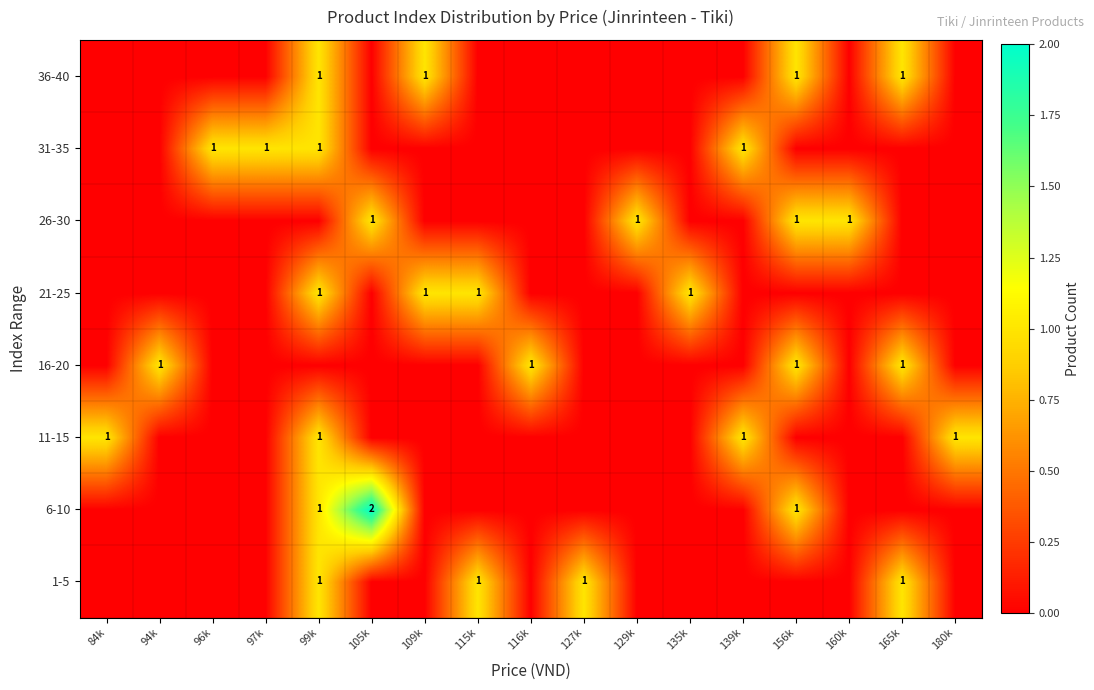

Which has a higher value, 127k or 129k?

127k